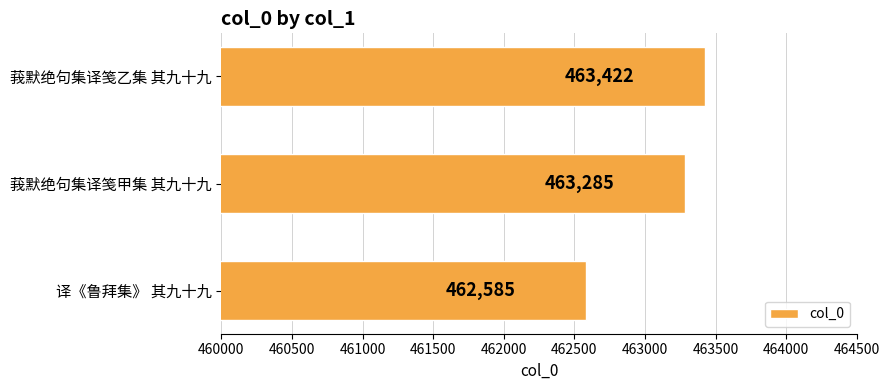

Which label corresponds to the largest value in the chart?

莪默绝句集译笺乙集 其九十九